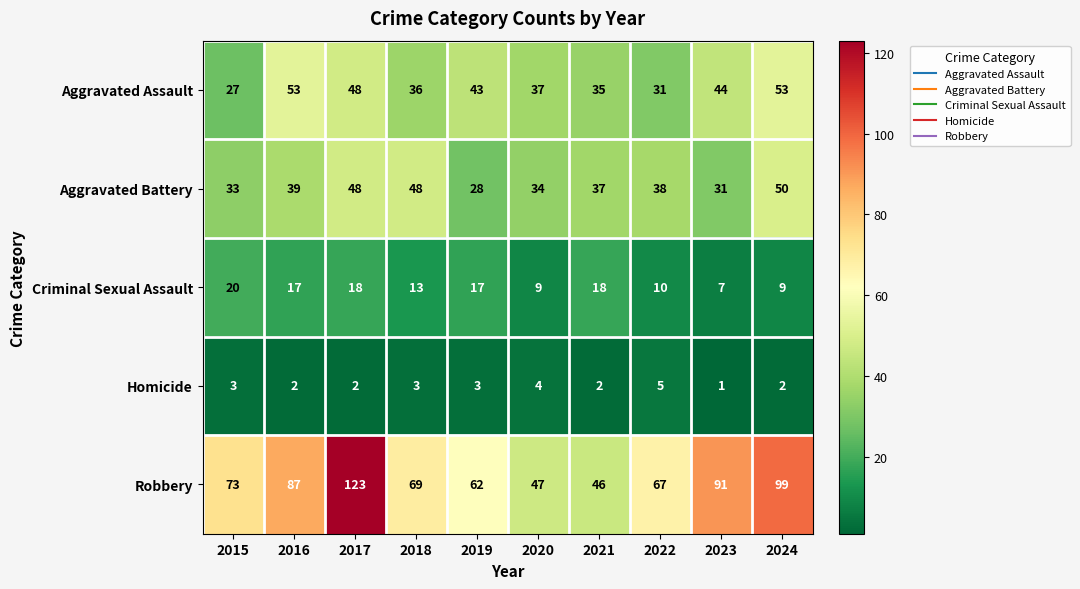

At how many categories does at least one series exceed 101?

1